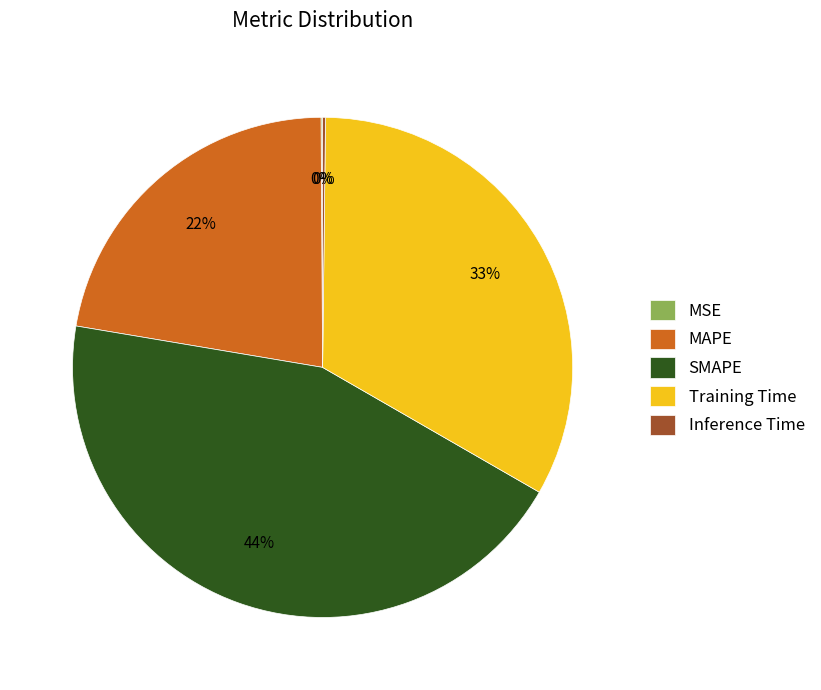

To the nearest percent, what is the average slice percentage?

20%